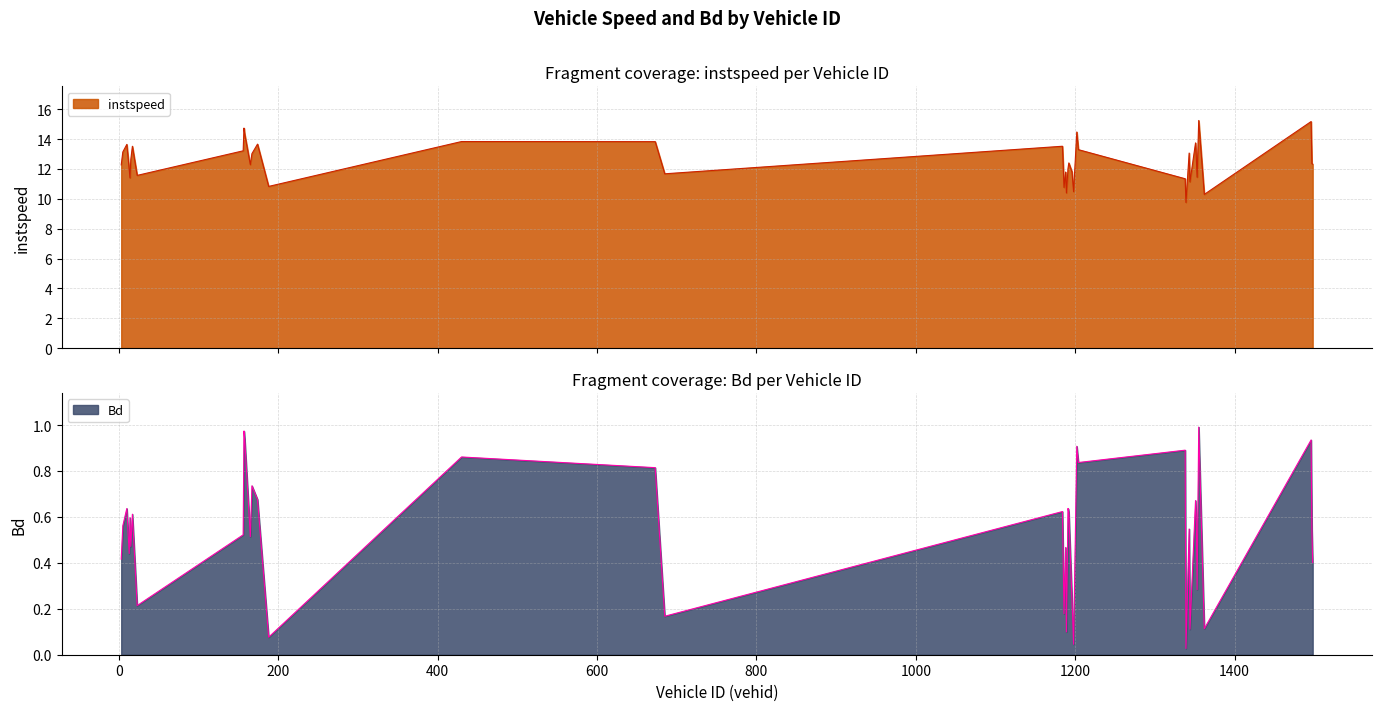

Reading left to right, extract all data points from this chart.

instspeed: 3.0=12.3	5.0=13.1	10.0=13.6	13.0=12.0	14.0=11.4	15.0=12.6	17.0=13.5	23.0=11.6	156.0=13.2	157.0=14.7	158.0=14.3	165.0=12.3	167.0=13.0	174.0=13.7	188.0=10.8	430.0=13.8	673.0=13.8	685.0=11.7	1184.0=13.5	1186.0=10.8	1188.0=11.8	1189.0=10.4	1191.0=12.0	1192.0=12.4	1196.0=11.8	1198.0=10.5	1202.0=14.5	1204.0=13.3	1338.0=11.3	1339.0=9.8	1343.0=13.1	1344.0=11.1	1351.0=13.7	1352.0=12.7	1353.0=11.4	1355.0=15.2	1362.0=10.3	1496.0=15.2	1497.0=12.4	1498.0=12.3
Bd: 3.0=0.4	5.0=0.6	10.0=0.6	13.0=0.4	14.0=0.6	15.0=0.5	17.0=0.6	23.0=0.2	156.0=0.5	157.0=1.0	158.0=0.9	165.0=0.5	167.0=0.7	174.0=0.7	188.0=0.1	430.0=0.9	673.0=0.8	685.0=0.2	1184.0=0.6	1186.0=0.2	1188.0=0.5	1189.0=0.1	1191.0=0.6	1192.0=0.6	1196.0=0.2	1198.0=0.0	1202.0=0.9	1204.0=0.8	1338.0=0.9	1339.0=0.0	1343.0=0.5	1344.0=0.1	1351.0=0.7	1352.0=0.6	1353.0=0.3	1355.0=1.0	1362.0=0.1	1496.0=0.9	1497.0=0.5	1498.0=0.4